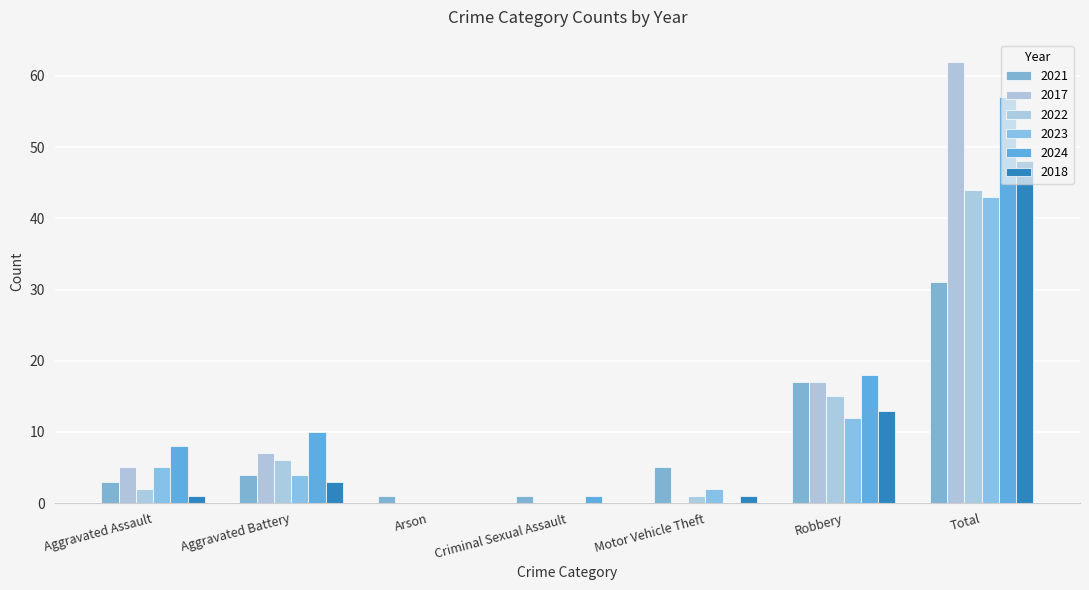

Reading right to left, list all the values displayed in this chart.

2021: 31	17	5	1	1	4	3
2017: 62	17	0	0	0	7	5
2022: 44	15	1	0	0	6	2
2023: 43	12	2	0	0	4	5
2024: 57	18	0	1	0	10	8
2018: 48	13	1	0	0	3	1